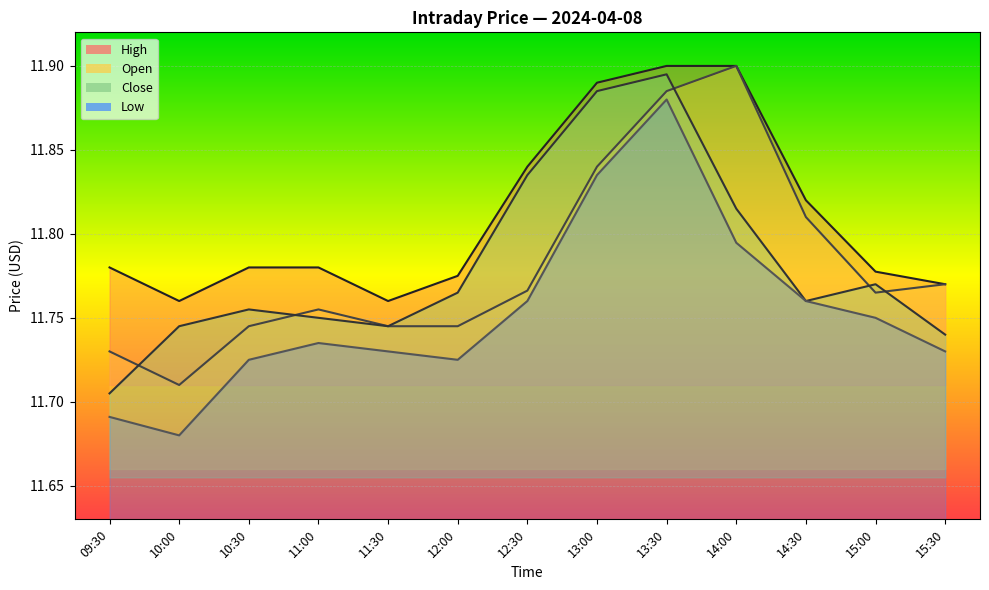

Count the Open values in the range 11 to 12.

13